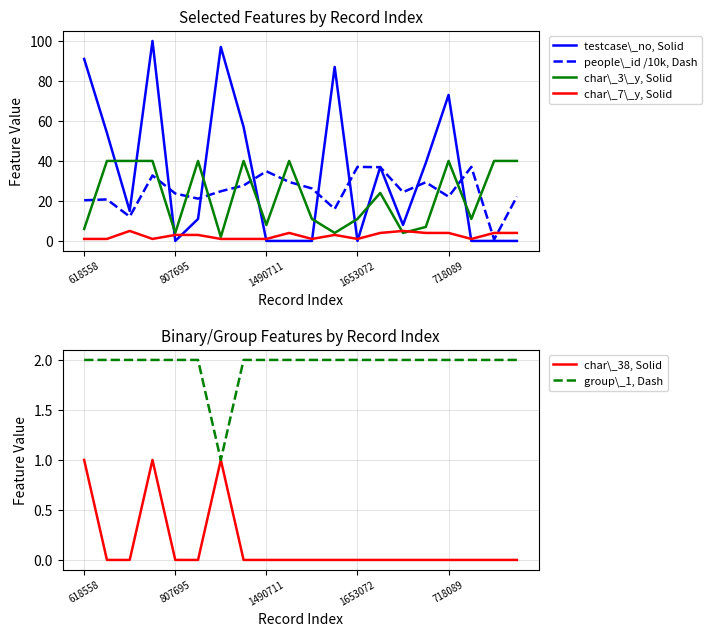

What is the difference between the char\_7\_y, Solid values at 15 and 618558?

3.0